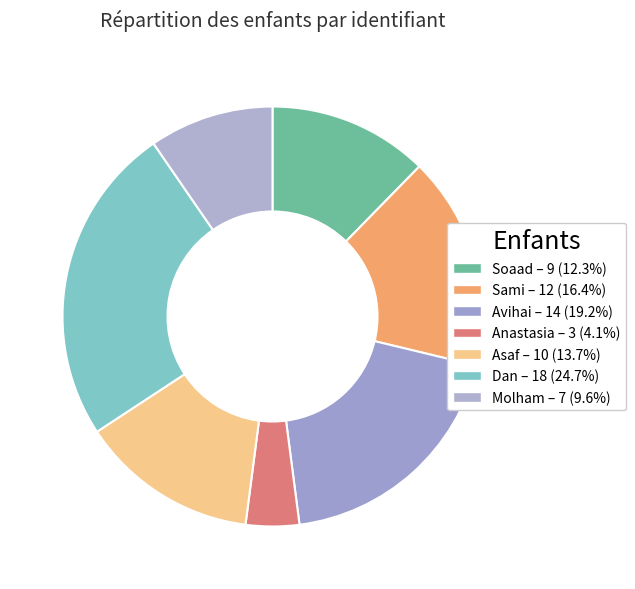

Count the number of slices in the pie.

7